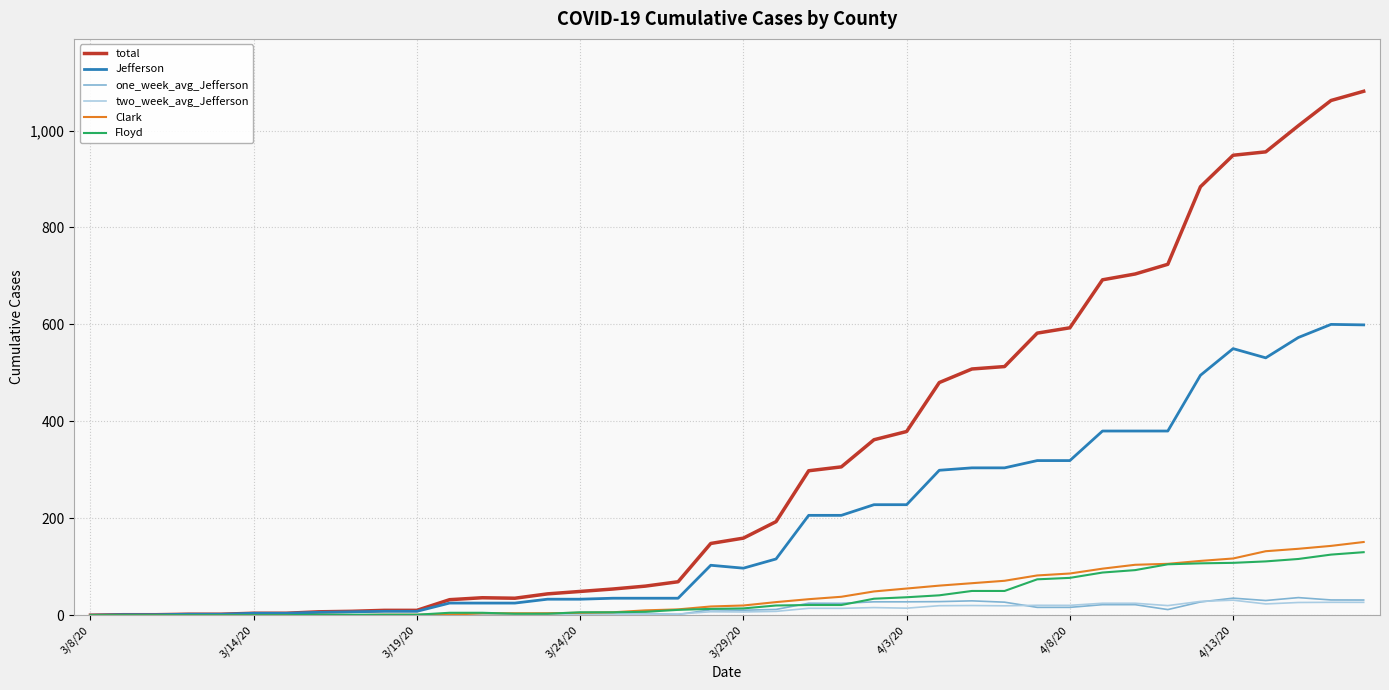

Which series has the largest total across all categories?

total